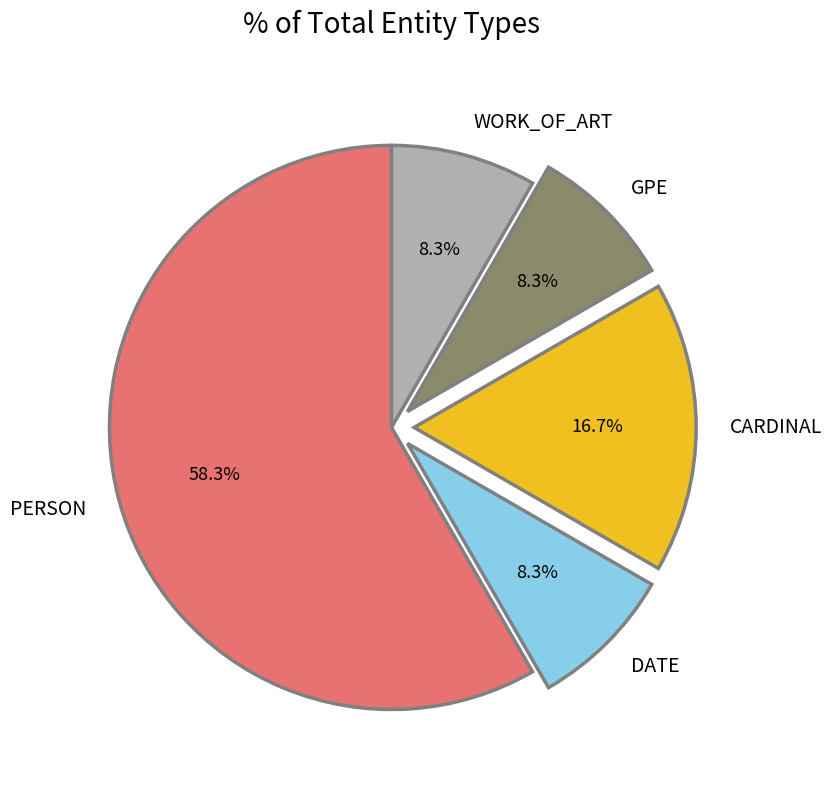

To the nearest percent, what portion does DATE represent?

8%